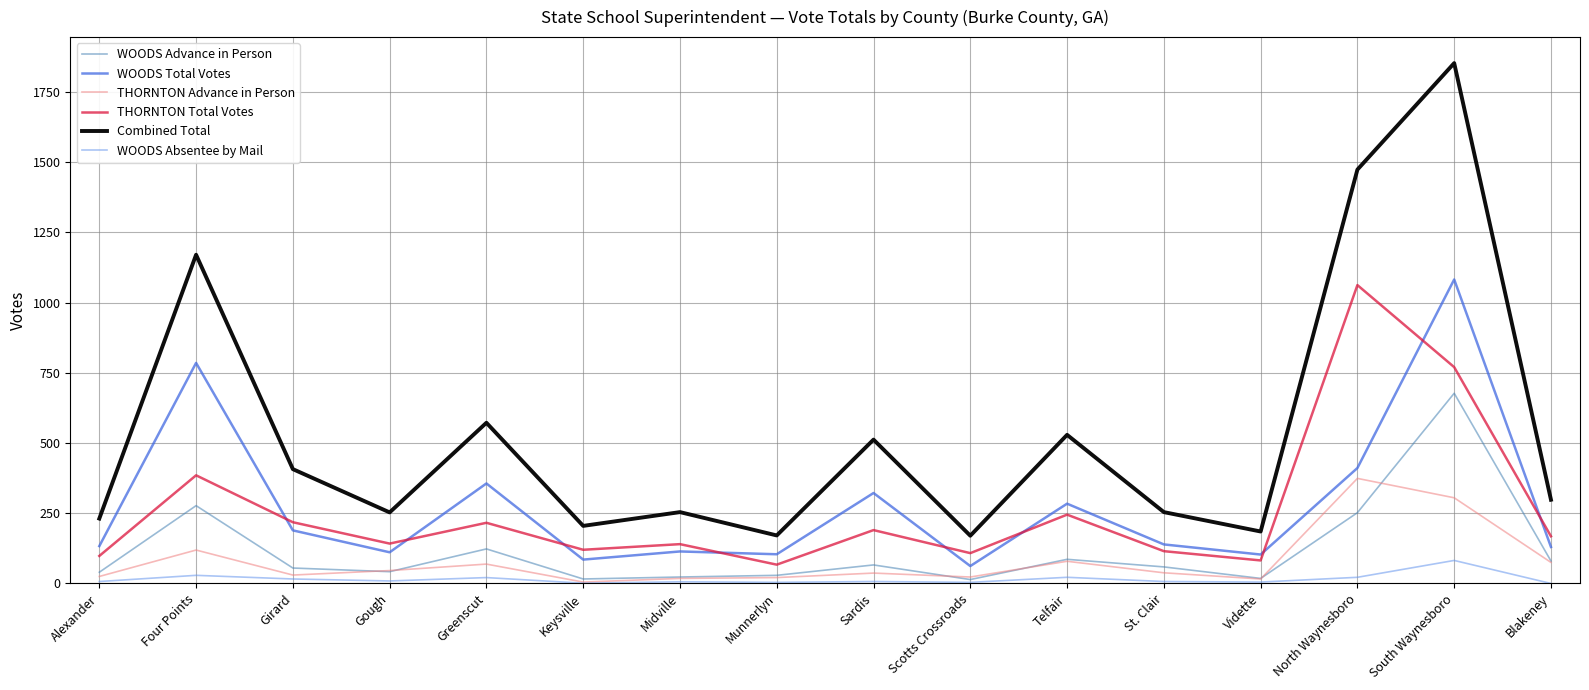

Is it true that WOODS Total Votes equals 471 at Telfair?

False